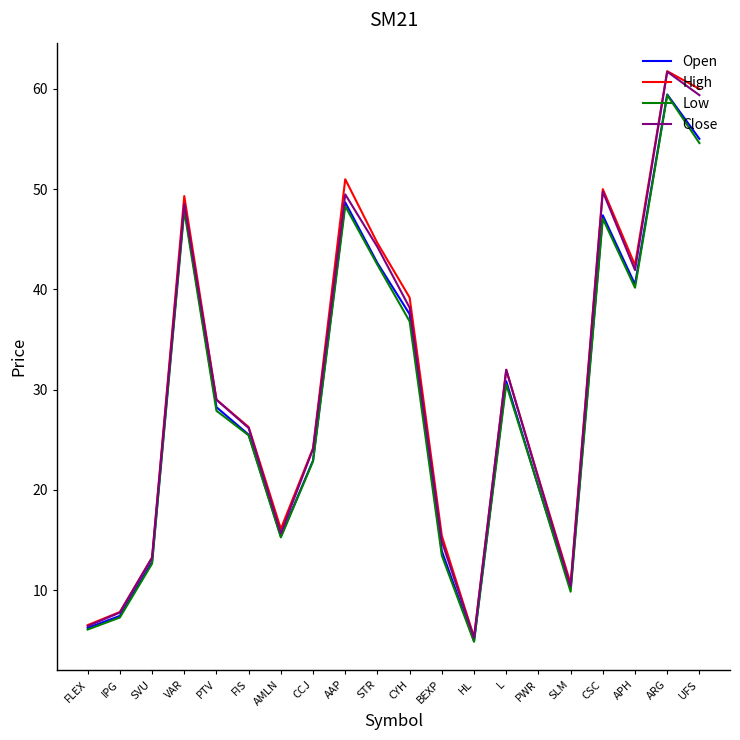

Between PTV and SLM, which series saw the biggest shift?

Close